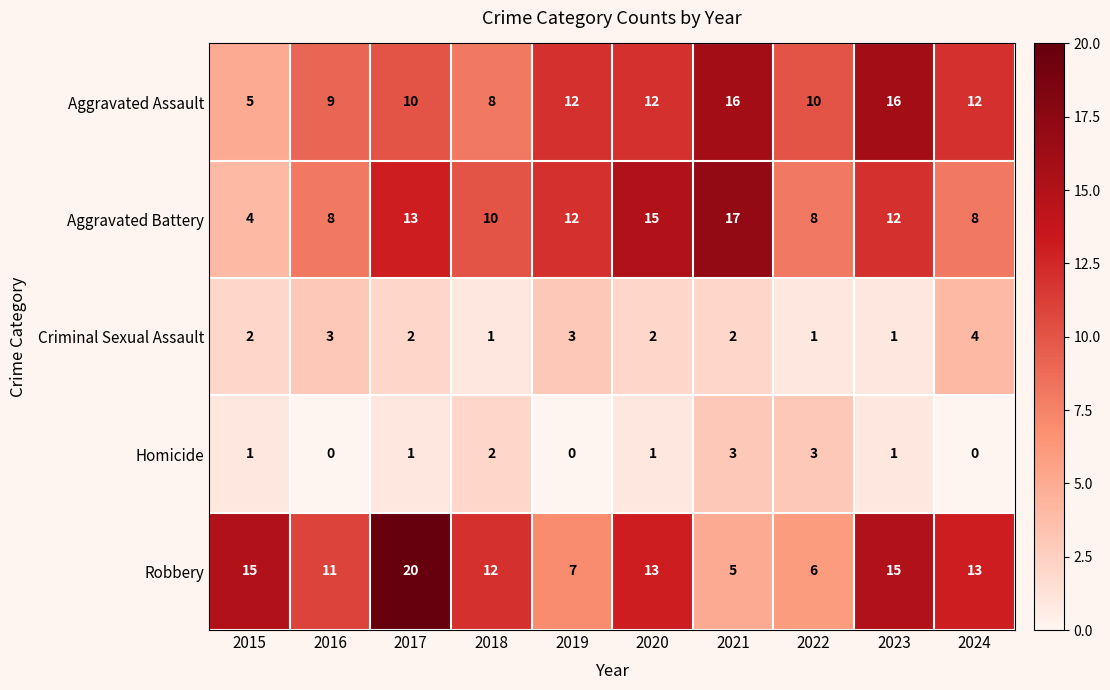

Rank the series at 2021 from highest to lowest value.

Aggravated Battery, Aggravated Assault, Robbery, Homicide, Criminal Sexual Assault